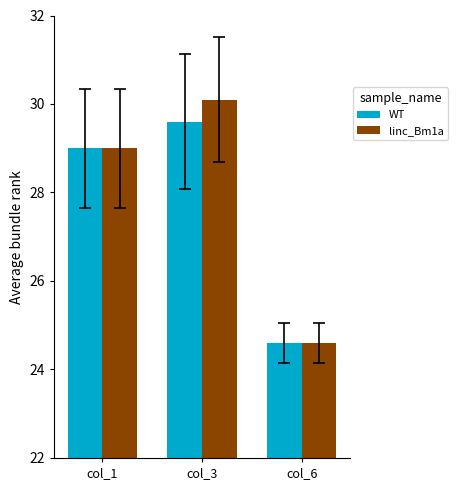

List the series in order of their overall mean, lowest first.

WT, linc_Bm1a